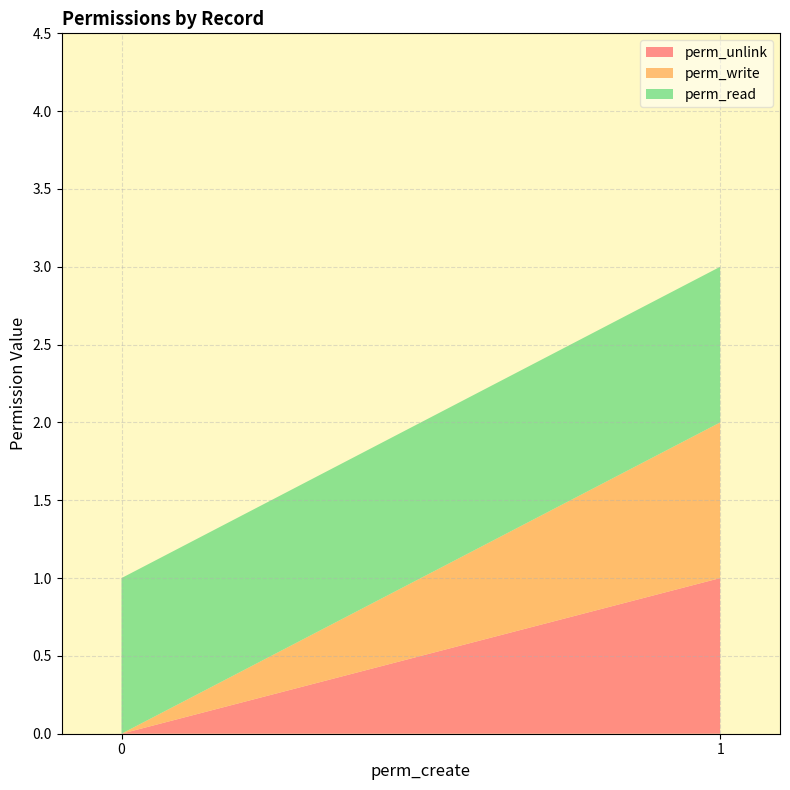

True or false: perm_write and perm_read cross at least once.

False